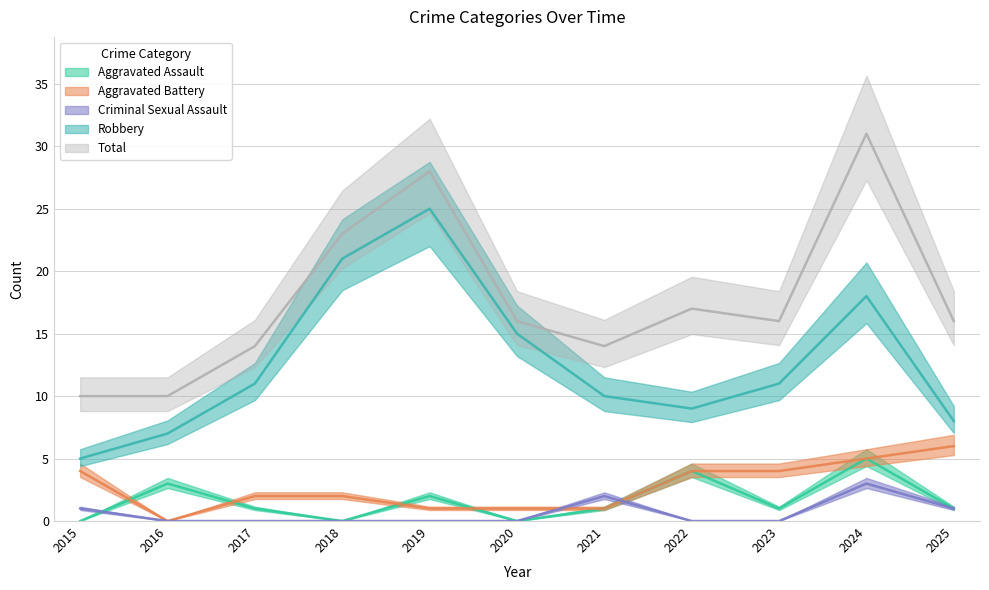

What is the sum of all Aggravated Battery values?

30